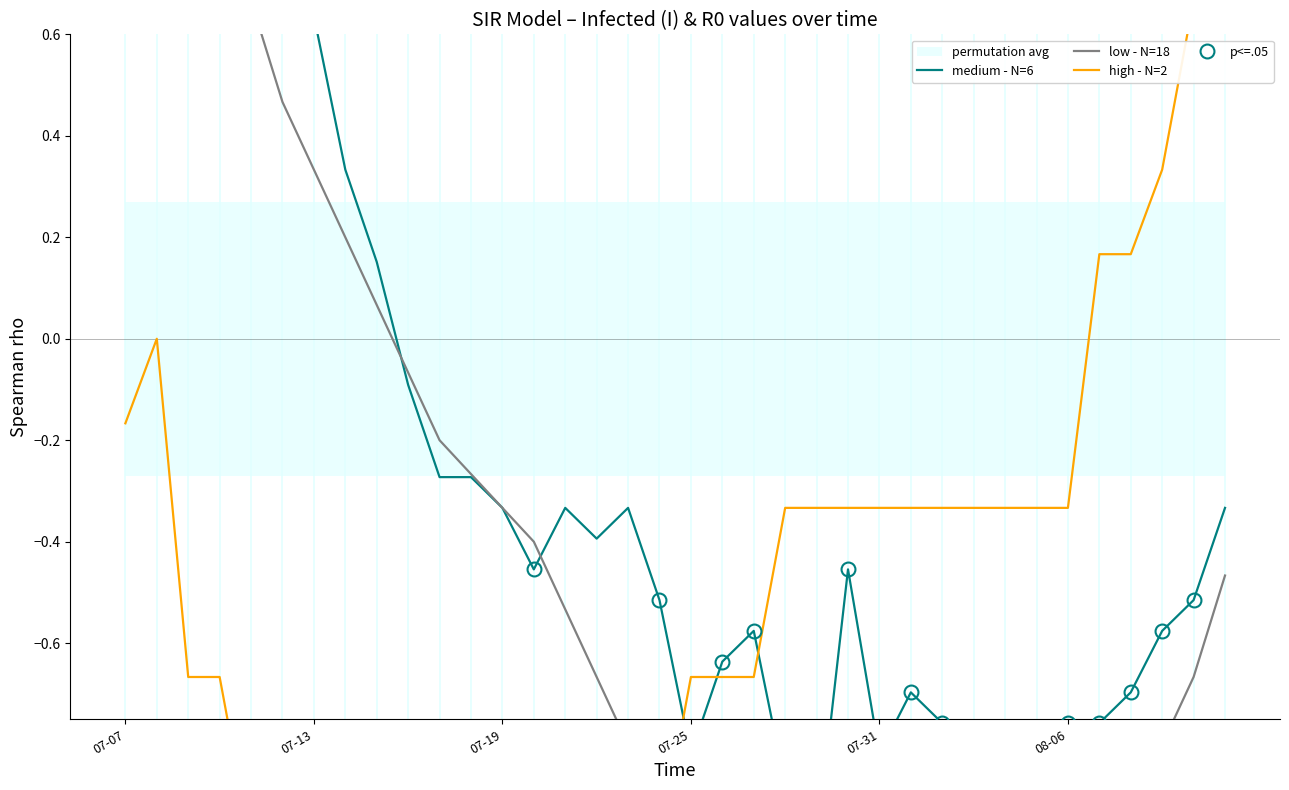

Is it true that medium - N=6 equals 0.3 at 7?

True